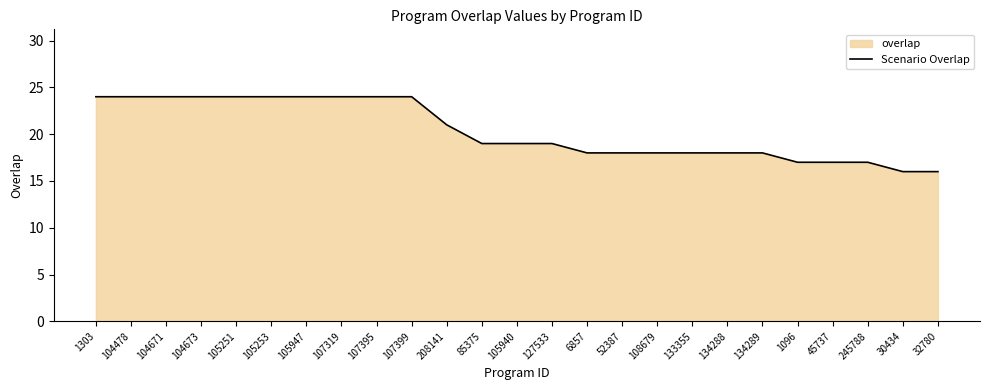

What is the value of the 18th point from the left?

18